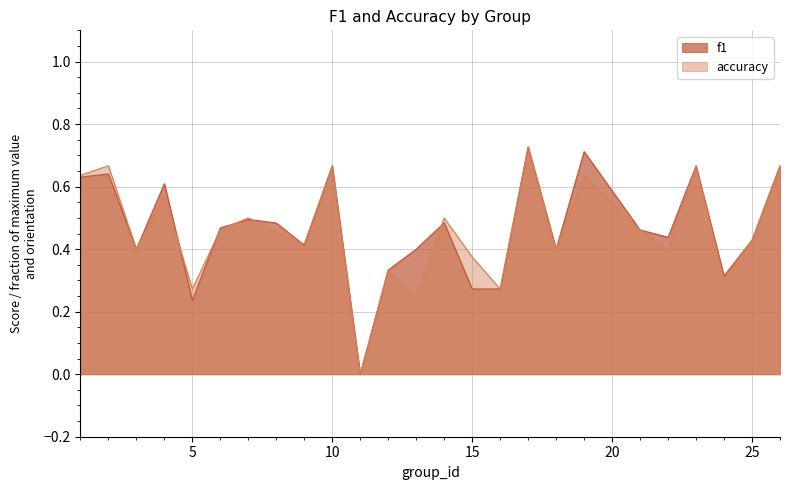

What is the total value across all series at 16?

0.5